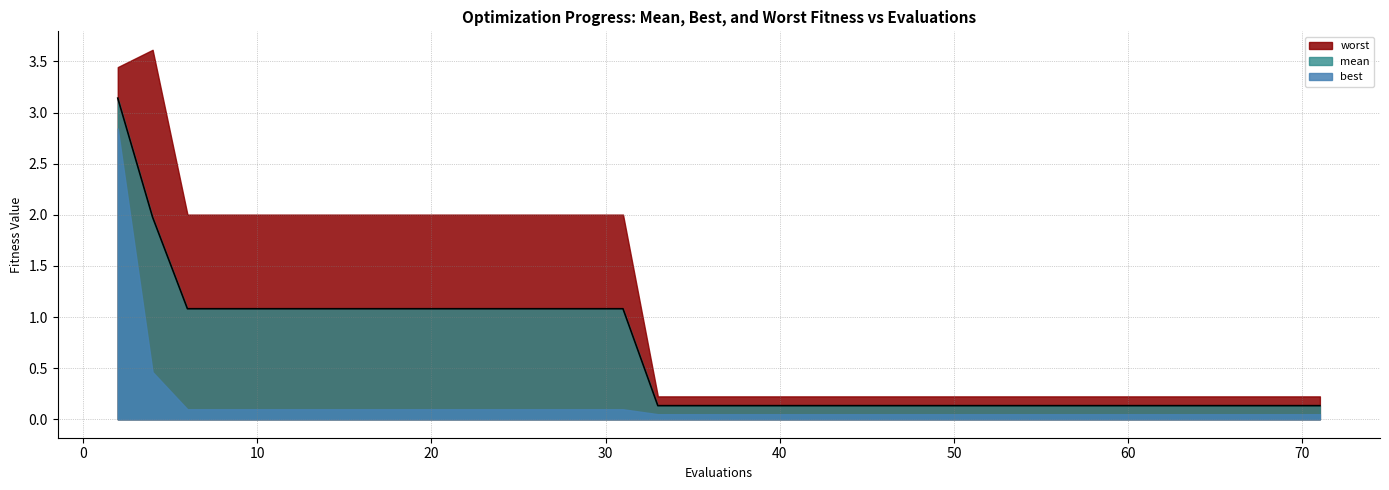

Reading left to right, list all the values displayed in this chart.

mean: 3.1	2.0	1.1	1.1	1.1	1.1	1.1	1.1	1.1	1.1	1.1	1.1	1.1	1.1	1.1	1.1	0.1	0.1	0.1	0.1	0.1	0.1	0.1	0.1	0.1	0.1	0.1	0.1	0.1	0.1	0.1	0.1	0.1	0.1	0.1	0.1	0.1	0.1	0.1	0.1
best: 2.8	0.5	0.1	0.1	0.1	0.1	0.1	0.1	0.1	0.1	0.1	0.1	0.1	0.1	0.1	0.1	0.0	0.0	0.0	0.0	0.0	0.0	0.0	0.0	0.0	0.0	0.0	0.0	0.0	0.0	0.0	0.0	0.0	0.0	0.0	0.0	0.0	0.0	0.0	0.0
worst: 3.4	3.6	2.0	2.0	2.0	2.0	2.0	2.0	2.0	2.0	2.0	2.0	2.0	2.0	2.0	2.0	0.2	0.2	0.2	0.2	0.2	0.2	0.2	0.2	0.2	0.2	0.2	0.2	0.2	0.2	0.2	0.2	0.2	0.2	0.2	0.2	0.2	0.2	0.2	0.2